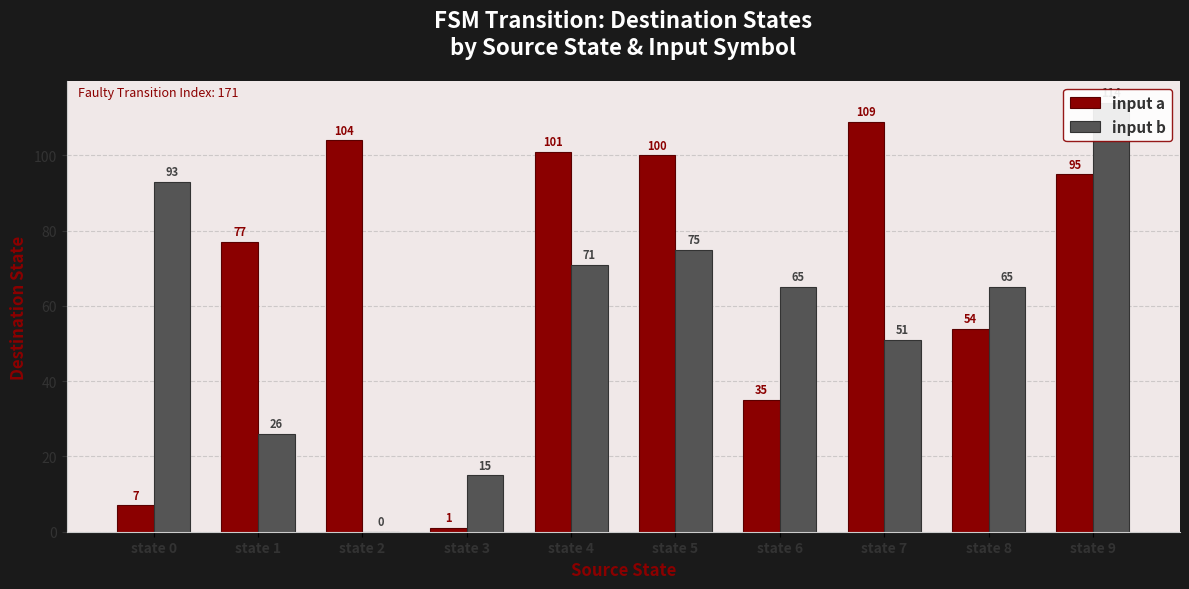

Where does the input b series first go above 65?

state 0